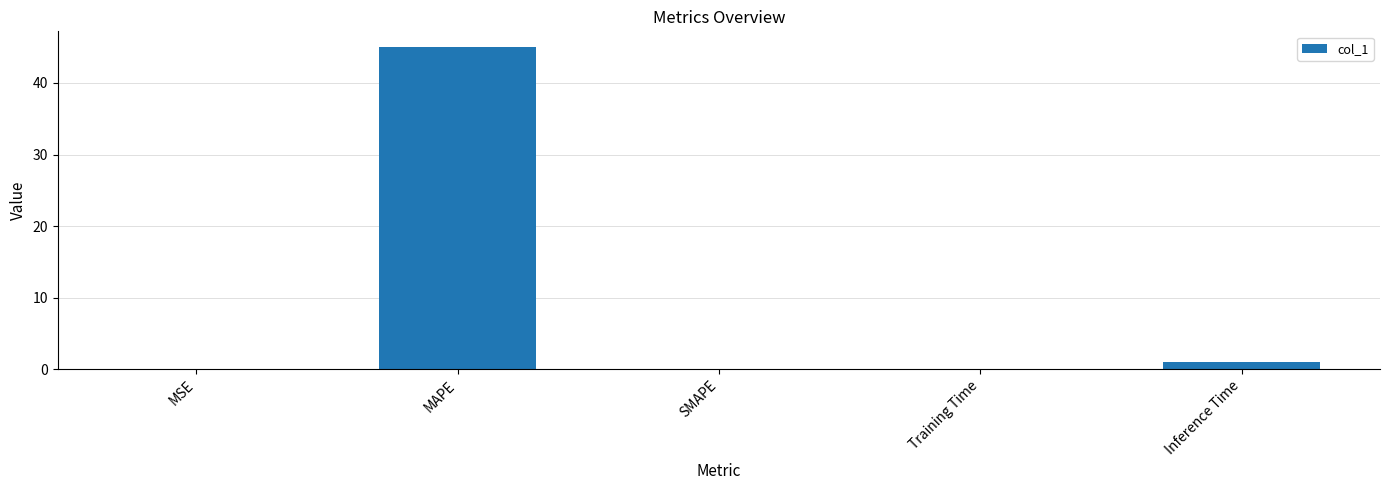

Between SMAPE and MAPE, which is larger?

MAPE